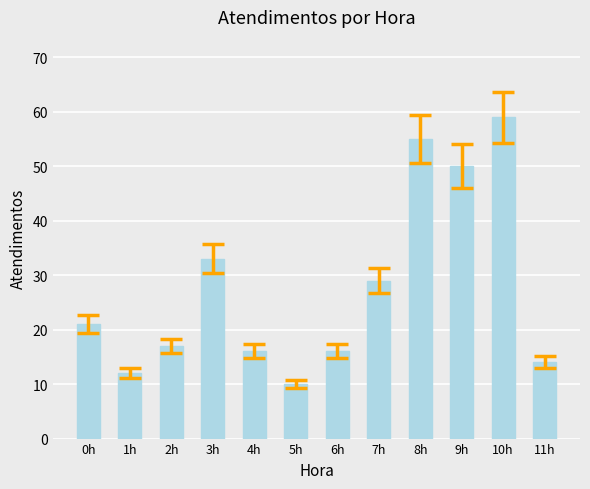

What is the ratio of the value at 2h to the value at 5h?

1.7